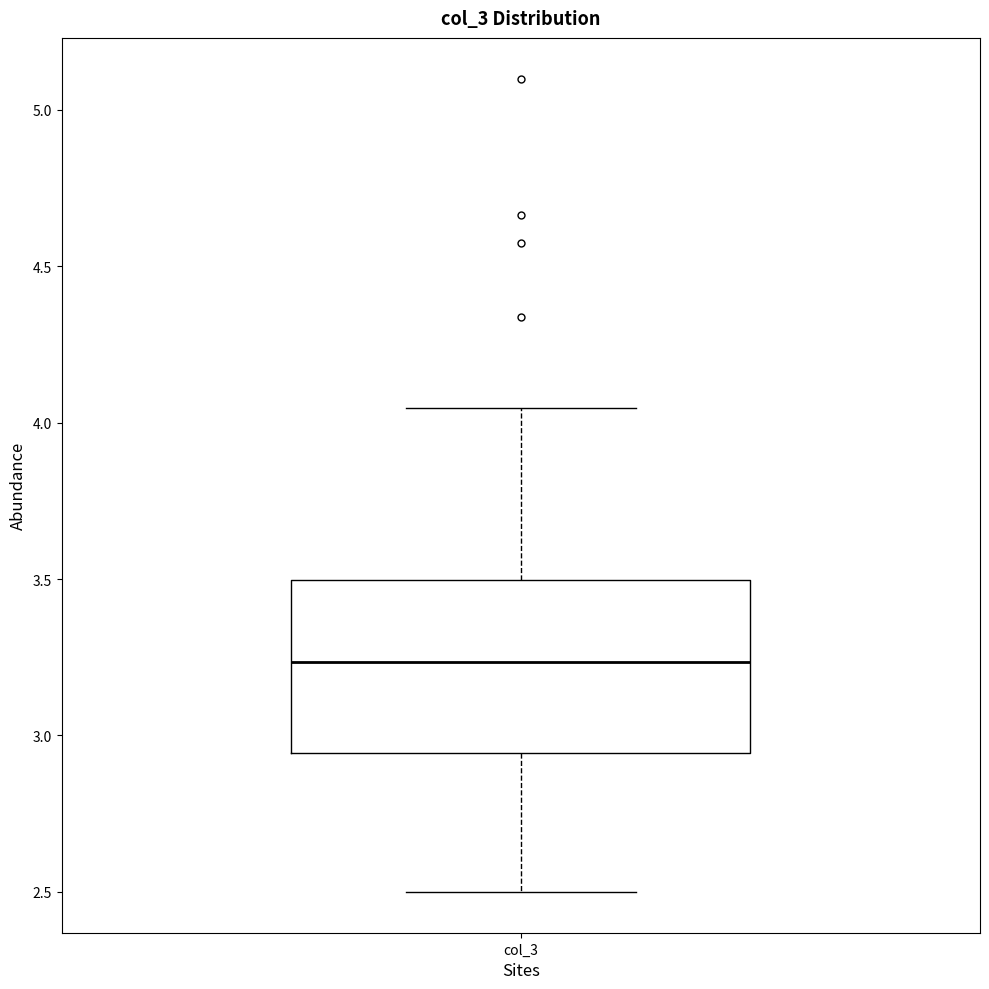

Where does the lower whisker of the box for col_3 end on the y-axis? The values are not printed on the chart, so give them approximately, as read against the axis.

2.50